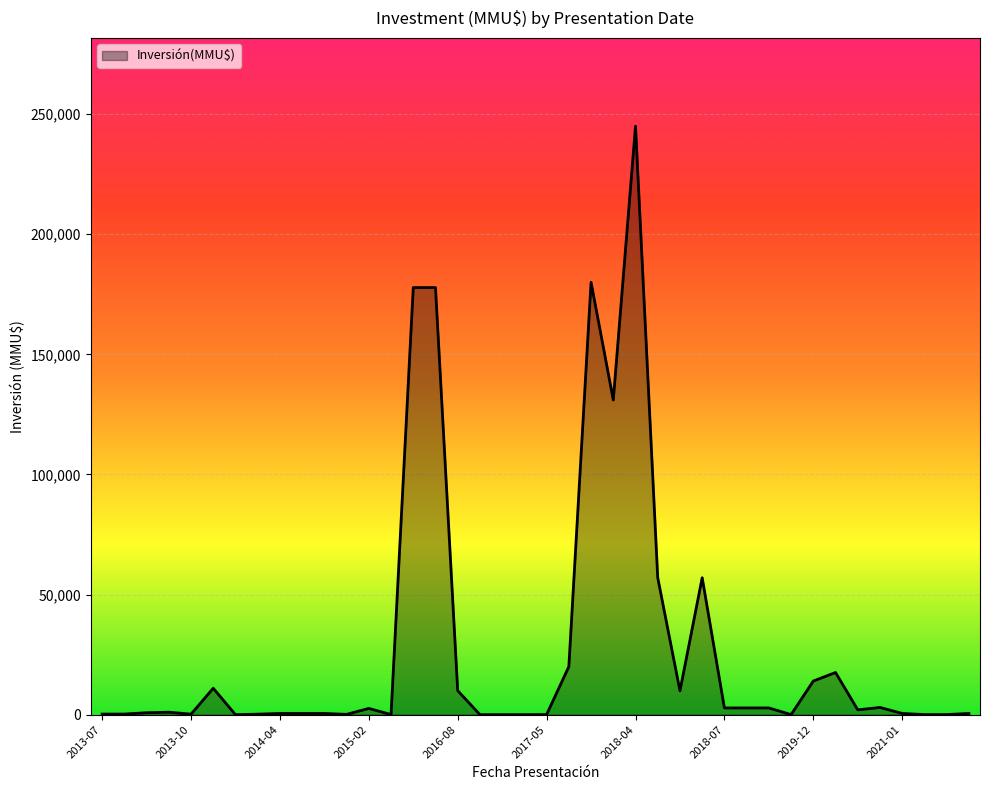

What is the difference between the maximum and second lowest values?

245000